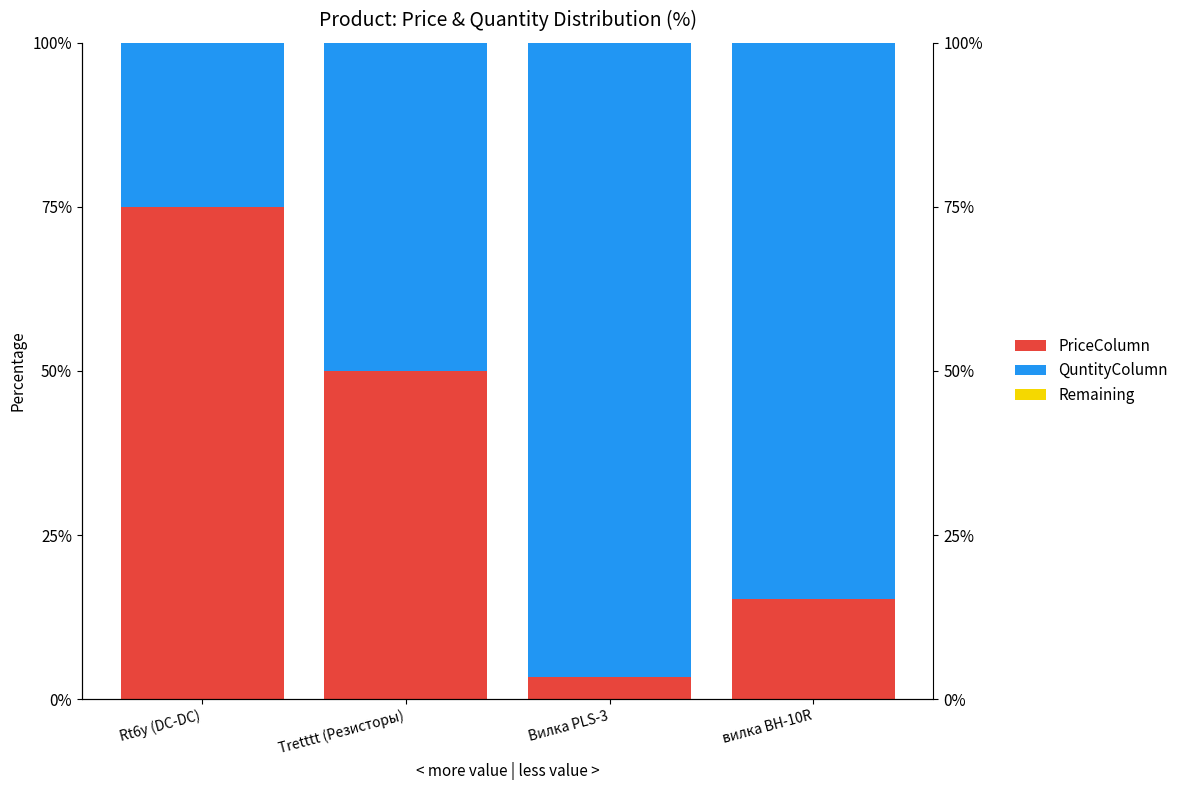

Rank the series by their maximum value, from lowest to highest.

Remaining, PriceColumn, QuntityColumn